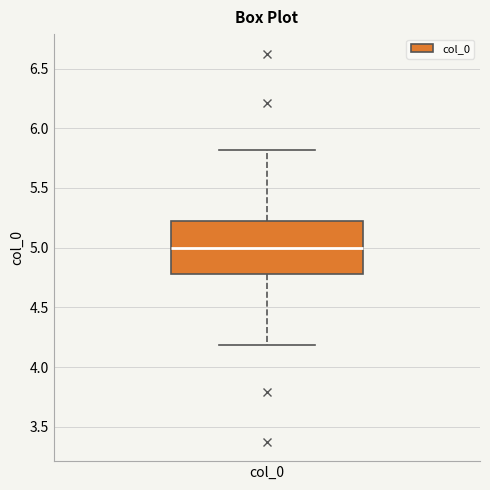

Transcribe this box plot: give where the median line is, the range the box spans, and where the two whiskers end, as read against the y-axis. The values are not printed on the chart, so give them approximately, as read against the axis.

median 5.0, box 4.8 to 5.2, whiskers 4.2 to 5.8